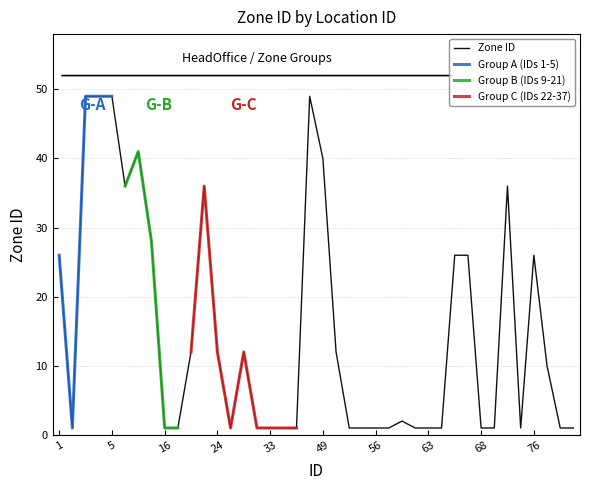

What is the average value?

15